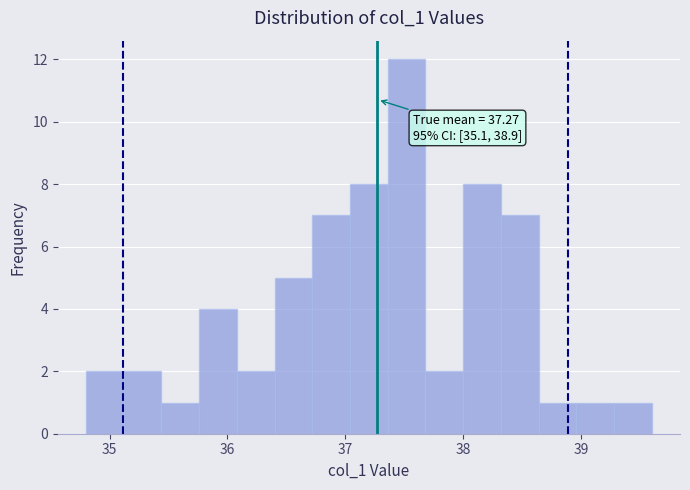

Around what value on the x-axis is the tallest bar? Give the approximate position of its centre, as read against the axis.

37.5